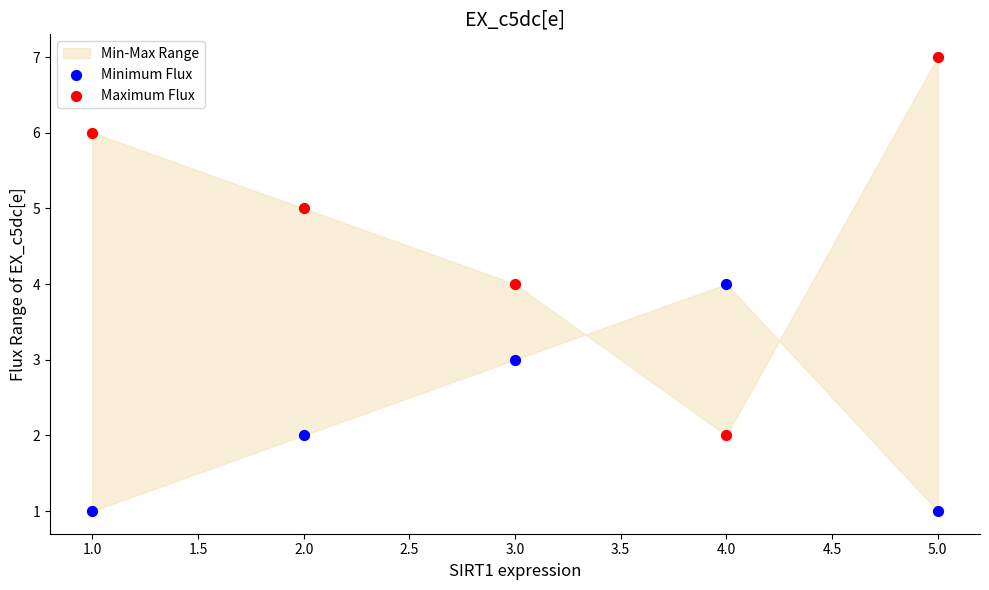

What is the X range (max minus min) for the scatter plot?

4